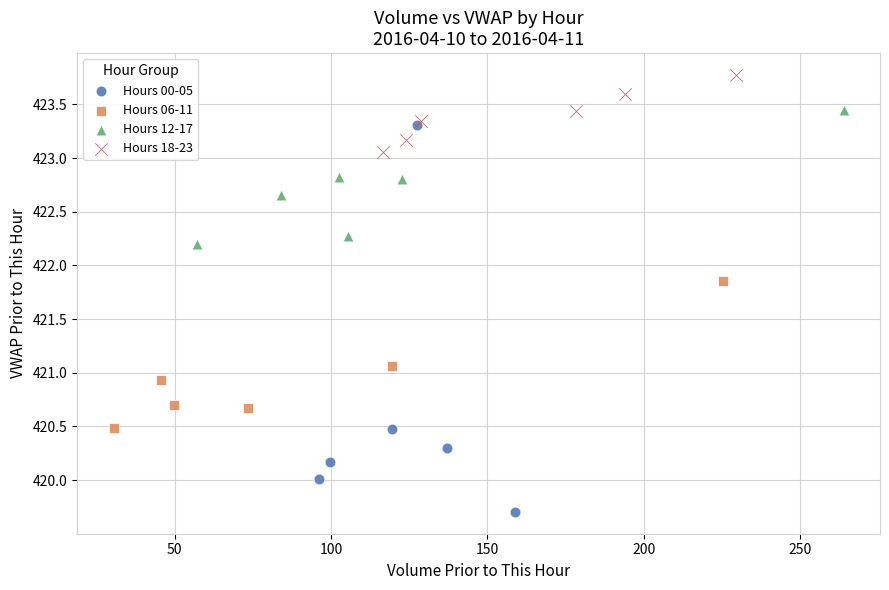

Which series reaches the minimum Y coordinate?

Hours 00-05